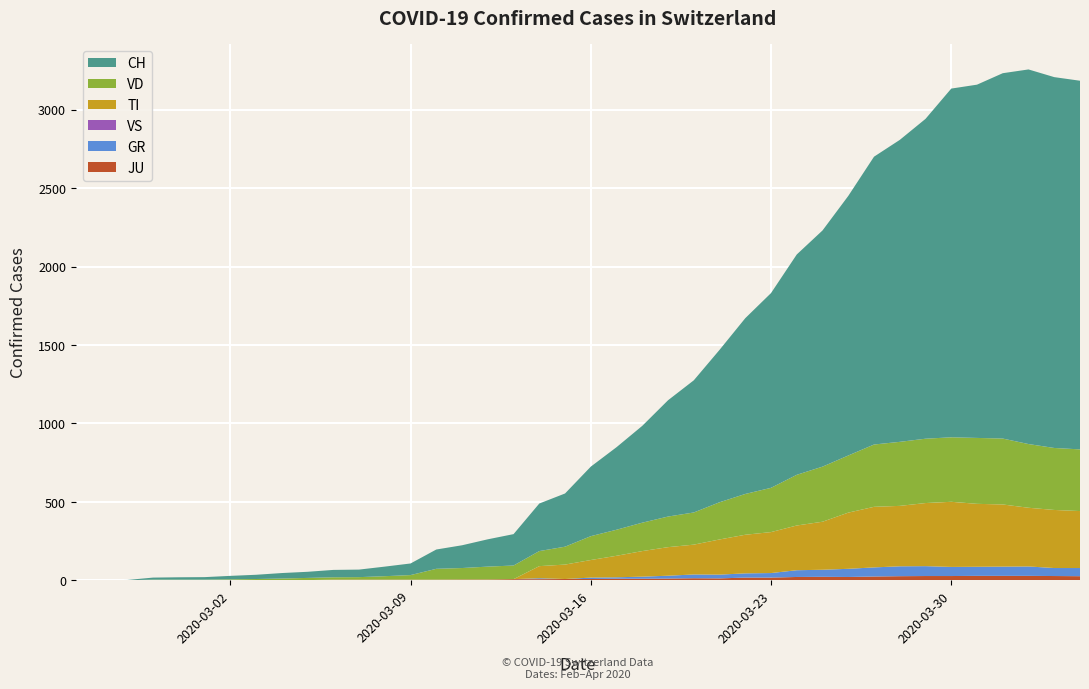

Reading left to right, extract all data points from this chart.

JU: 0	0	1	1	1	1	1	1	1	2	5	5	5	5	5	6	6	8	8	9	9	11	11	12	14	13	18	18	22	23	22	25	27	28	28	29	29	29	28	27
GR: 0	0	0	0	0	0	0	0	0	0	0	0	0	0	0	0	0	0	6	0	9	9	13	18	24	24	27	29	43	45	52	58	63	63	58	58	59	60	51	52
TI: 0	0	0	0	0	0	0	0	0	0	0	0	0	0	0	0	0	0	77	92	112	137	163	182	190	224	246	261	285	306	358	386	385	402	415	401	396	374	370	363
VS: 0	0	0	0	0	0	0	0	0	0	0	0	0	0	0	0	0	0	0	0	0	0	0	0	0	0	0	0	0	0	0	0	0	0	0	0	0	0	0	0
VD: 0	0	0	4	4	4	6	8	11	14	15	16	22	29	69	73	82	87	96	114	152	166	181	195	205	237	260	282	323	351	364	397	408	410	411	420	420	406	395	393
CH: 0	1	2	13	15	16	22	27	35	39	47	48	61	74	123	145	174	200	303	339	443	526	617	741	842	971	1120	1241	1404	1505	1654	1834	1924	2038	2222	2251	2328	2387	2363	2349